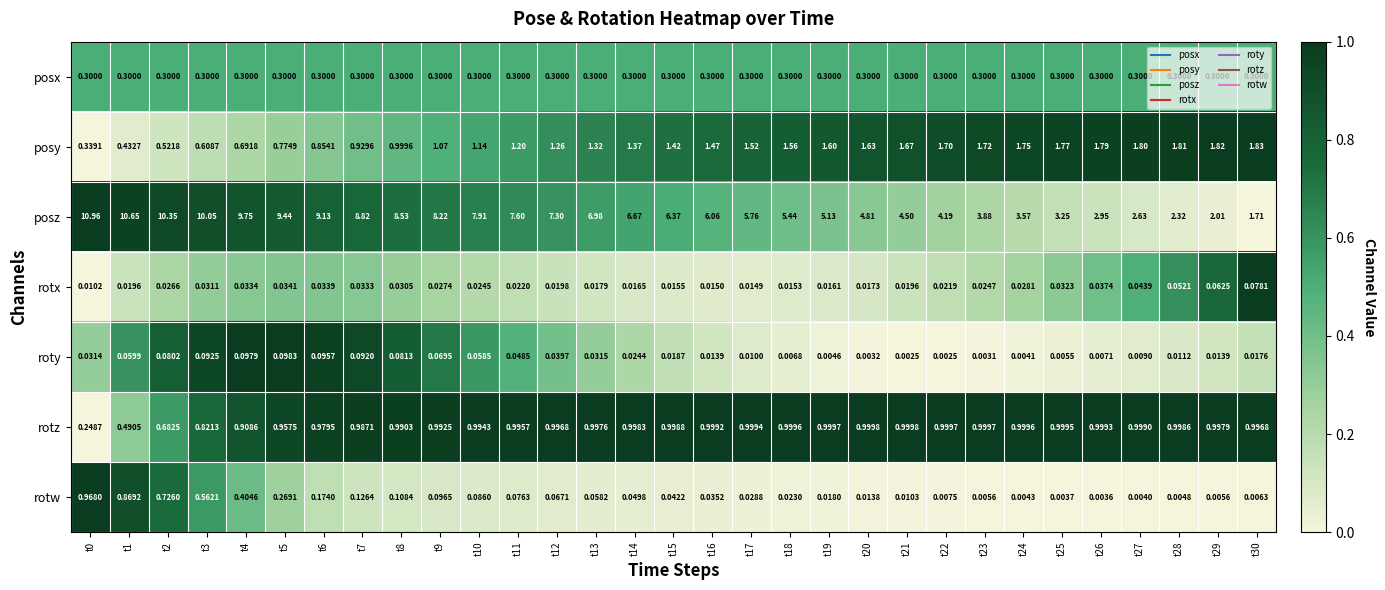

Which series has the largest total across all categories?

posz